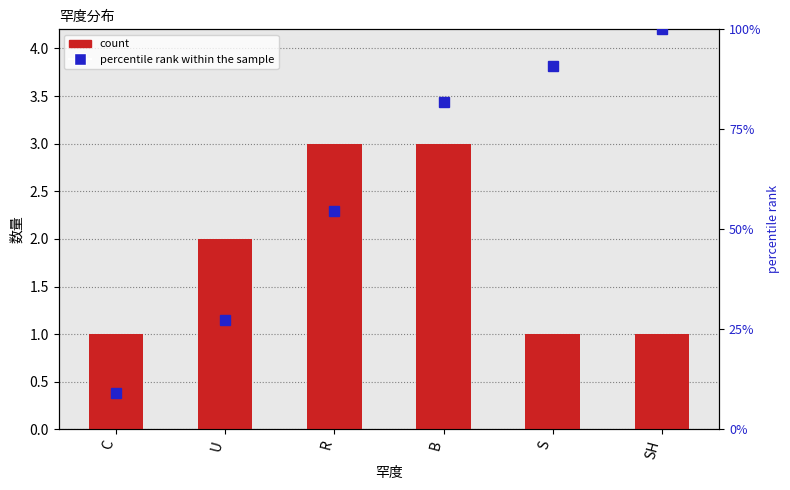

Are the bars horizontal?

No